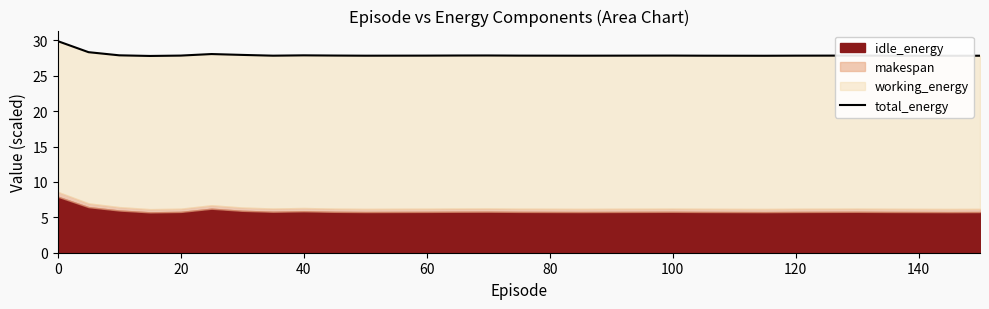

What is the value of the 28th point from the left?

27.8